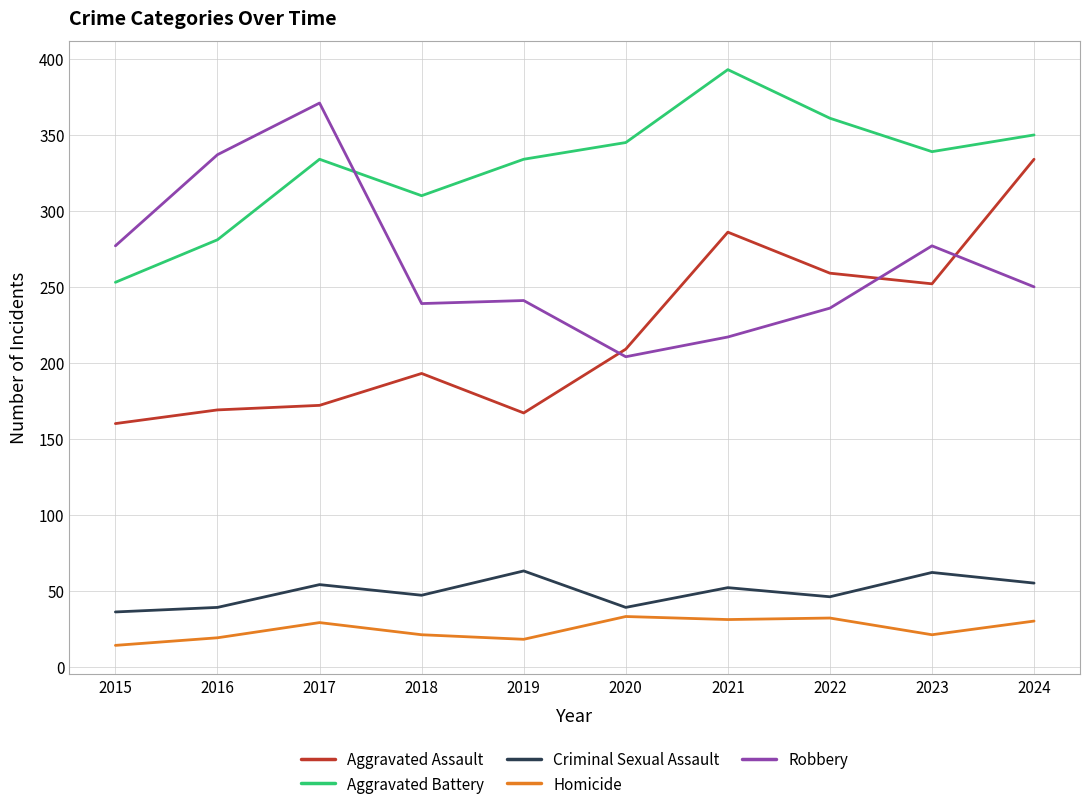

The Aggravated Assault series shows 169 at 2016. True or false?

True